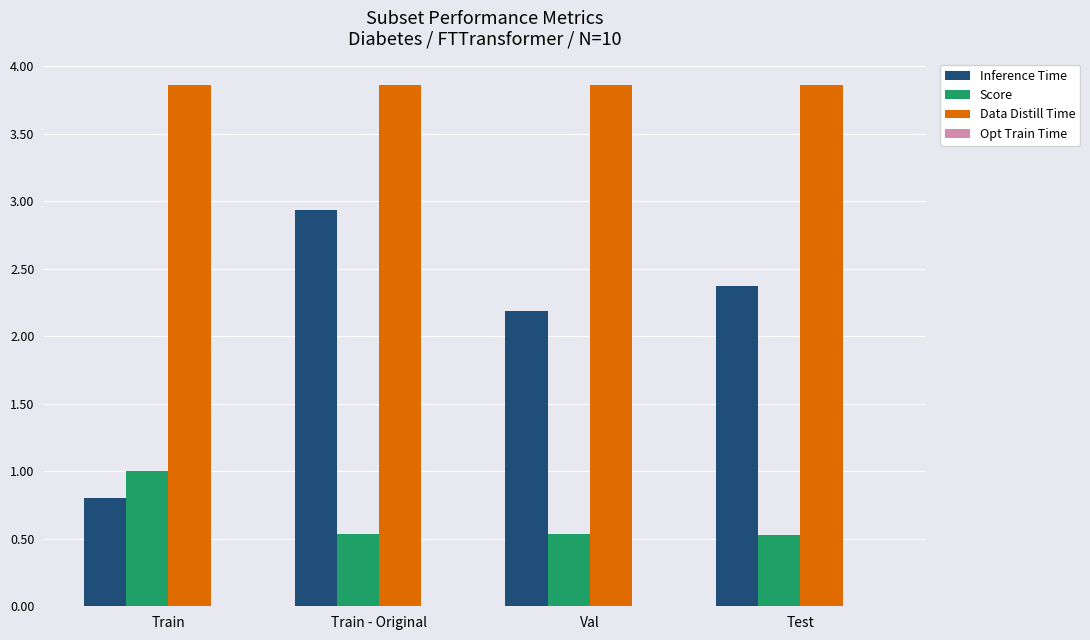

What is the total value across all series at Train?

5.7